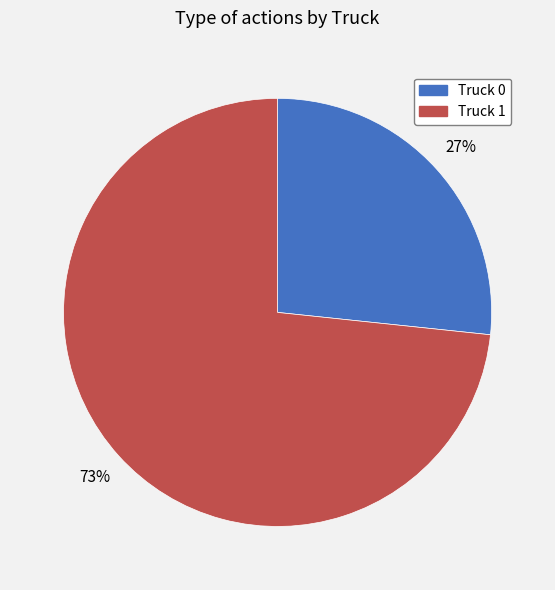

Is there a majority slice in this chart?

Yes